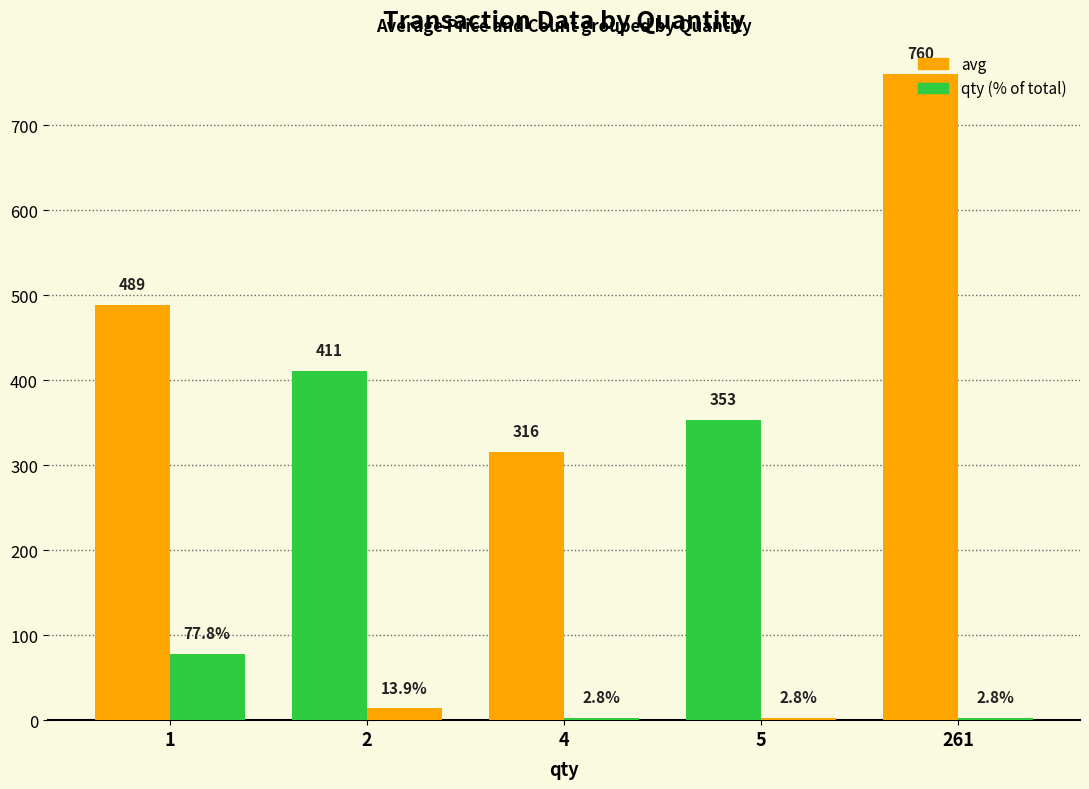

Is it true that qty (% of total) equals 13.9 at 2?

True